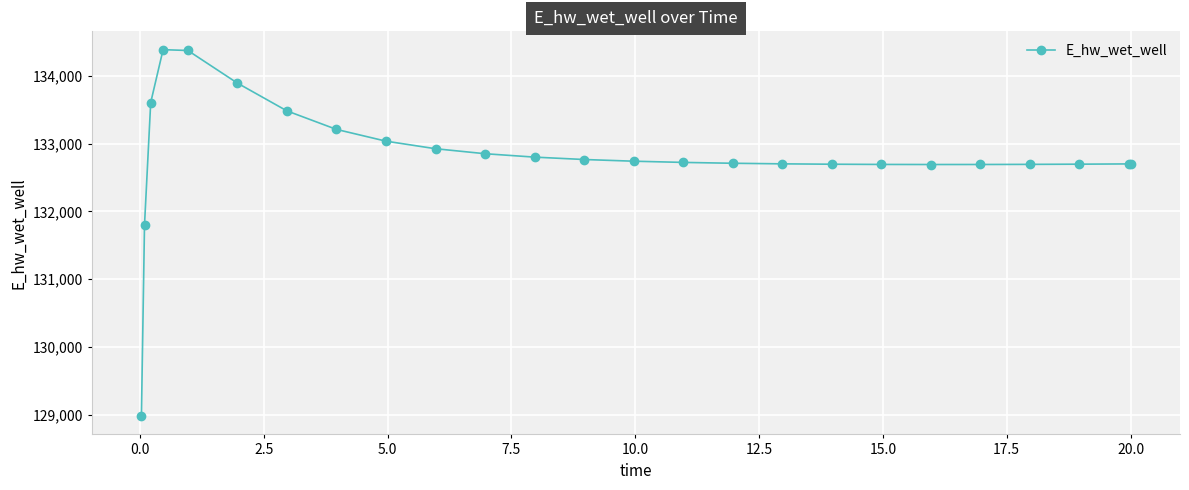

What is the greatest value displayed?

134387.0